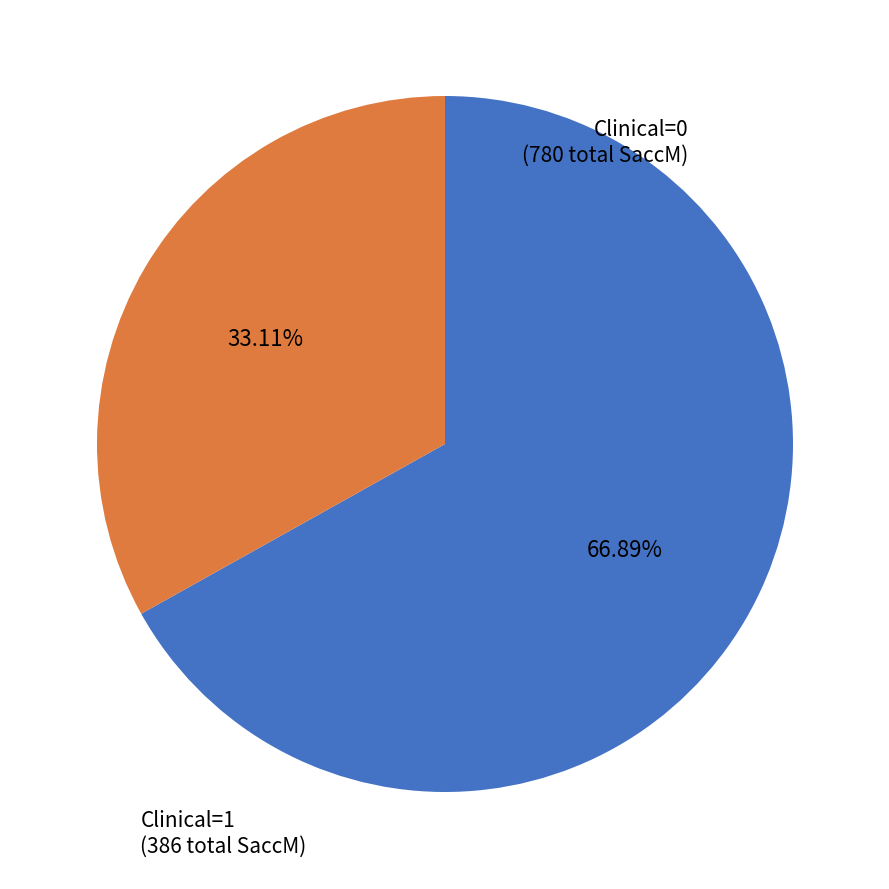

Rank the categories by value from highest to lowest.

Clinical=0, Clinical=1